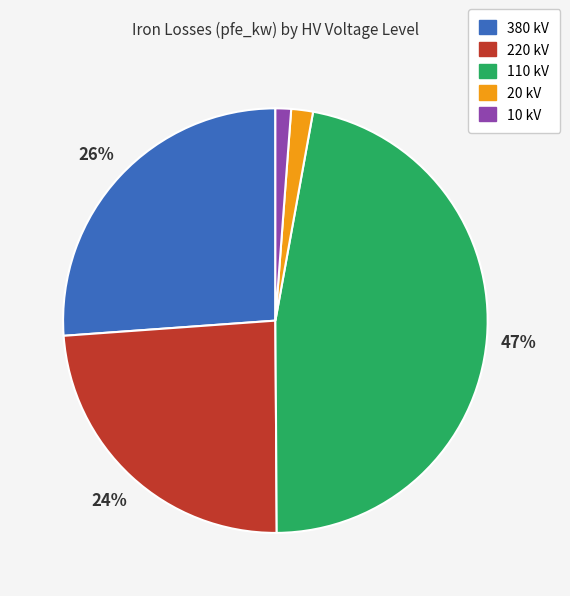

Which slice is the largest?

110 kV